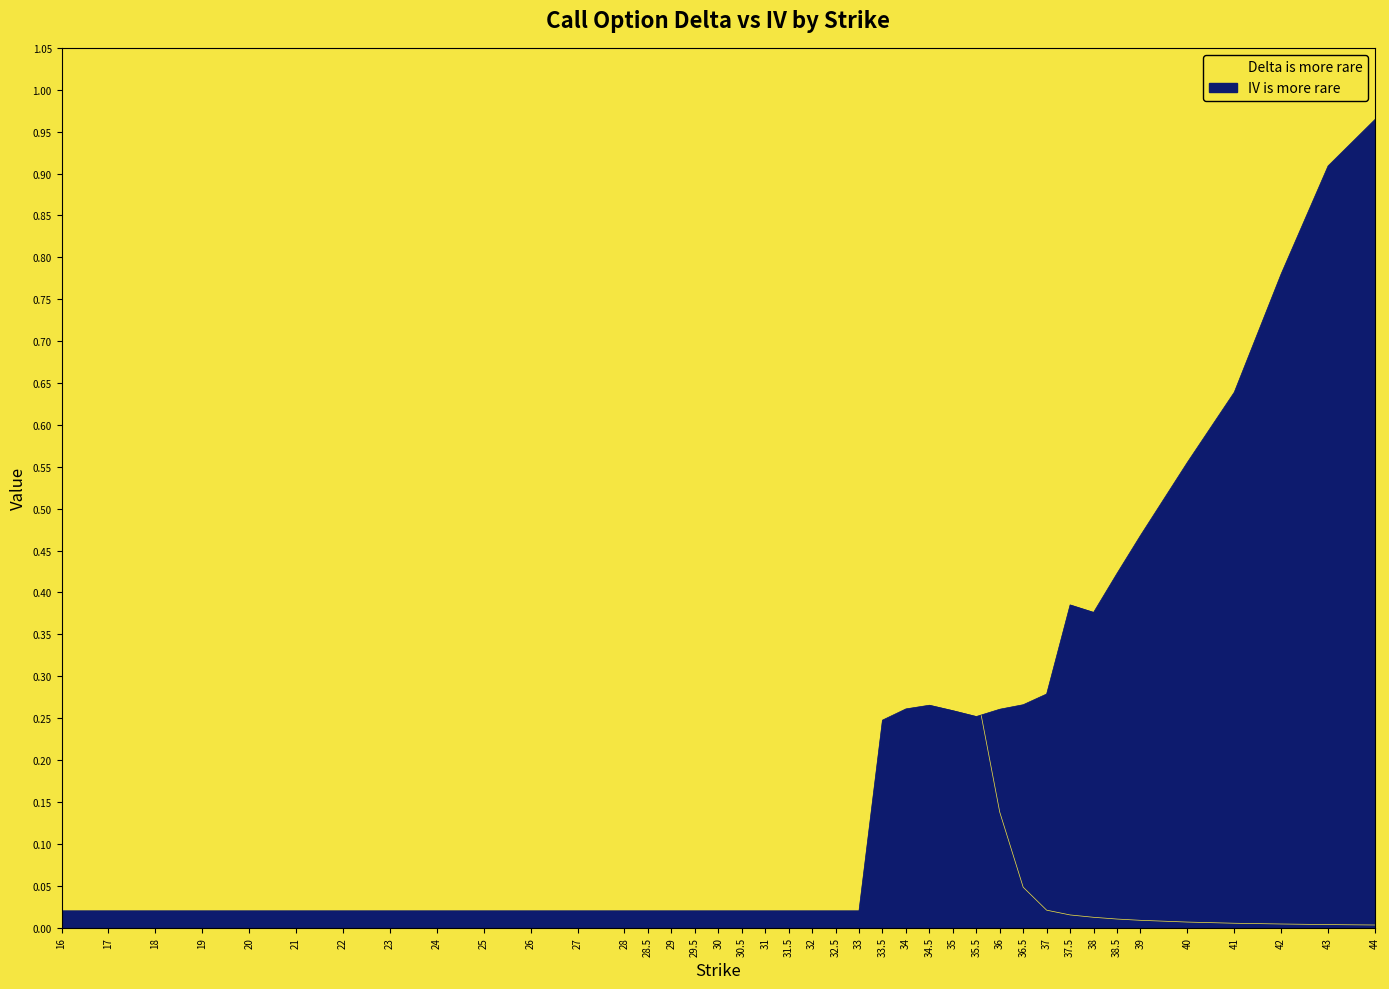

True or false: iv has a value of 0.0 at 28.5.

True